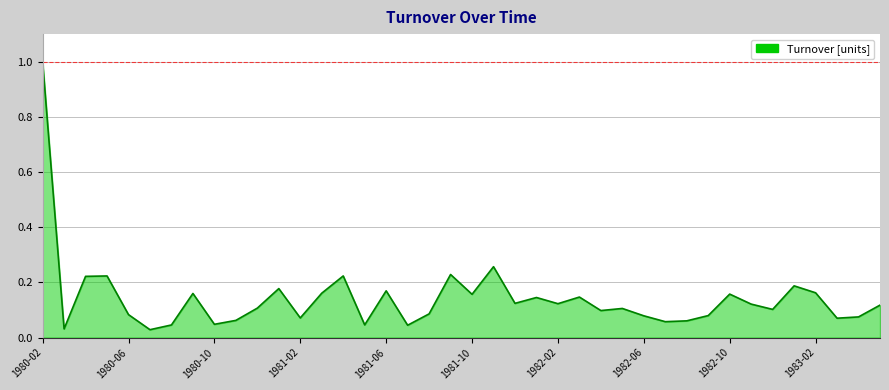

What is the difference between the maximum and minimum values?

1.0